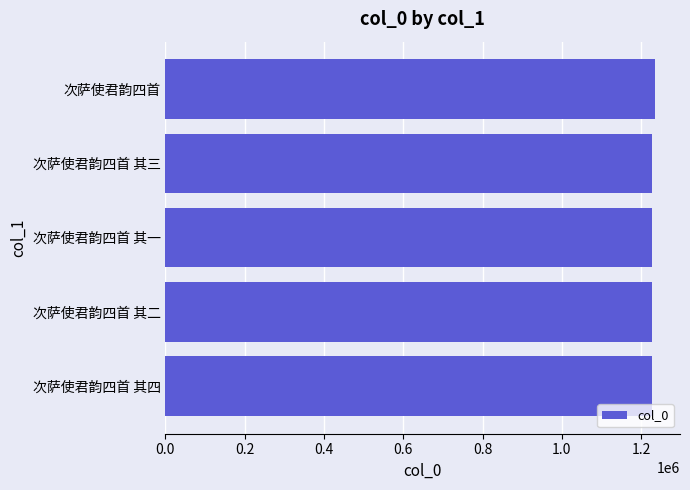

What is the maximum value shown in the chart?

1236149